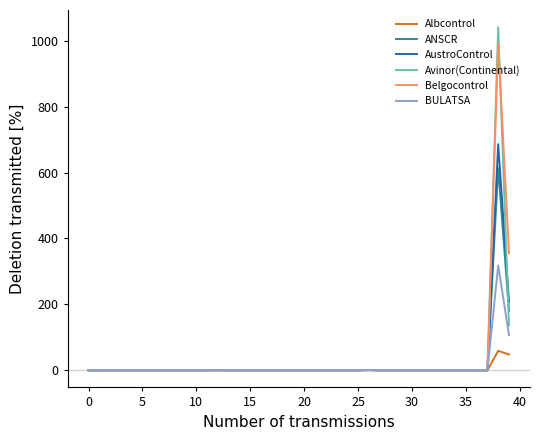

Count the number of categories in the chart.

40